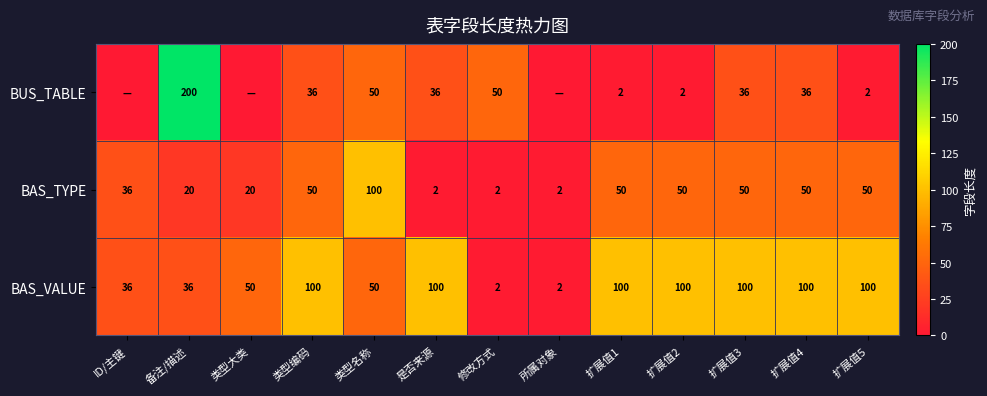

What is the average value of the BAS_TYPE series?

37